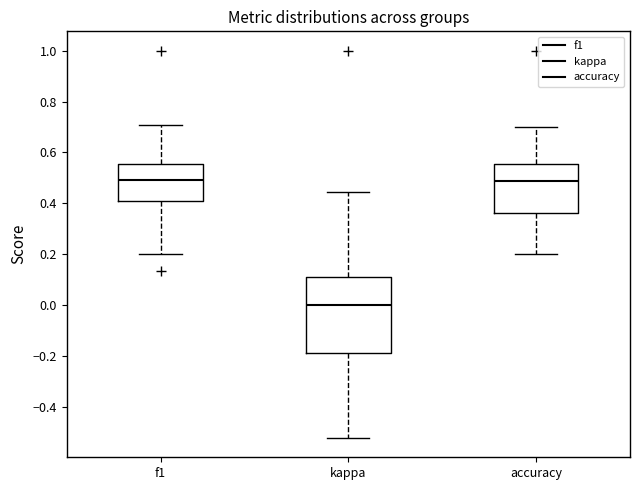

Reading left to right, transcribe this box plot: for each box, give where its median line is, the range the box spans, and where its two whiskers end, as read against the y-axis. The values are not printed on the chart, so give them approximately, as read against the axis.

f1: median 0.50, box 0.42 to 0.56, whiskers 0.20 to 0.70
kappa: median 0.00, box -0.18 to 0.12, whiskers -0.52 to 0.44
accuracy: median 0.48, box 0.36 to 0.56, whiskers 0.20 to 0.70